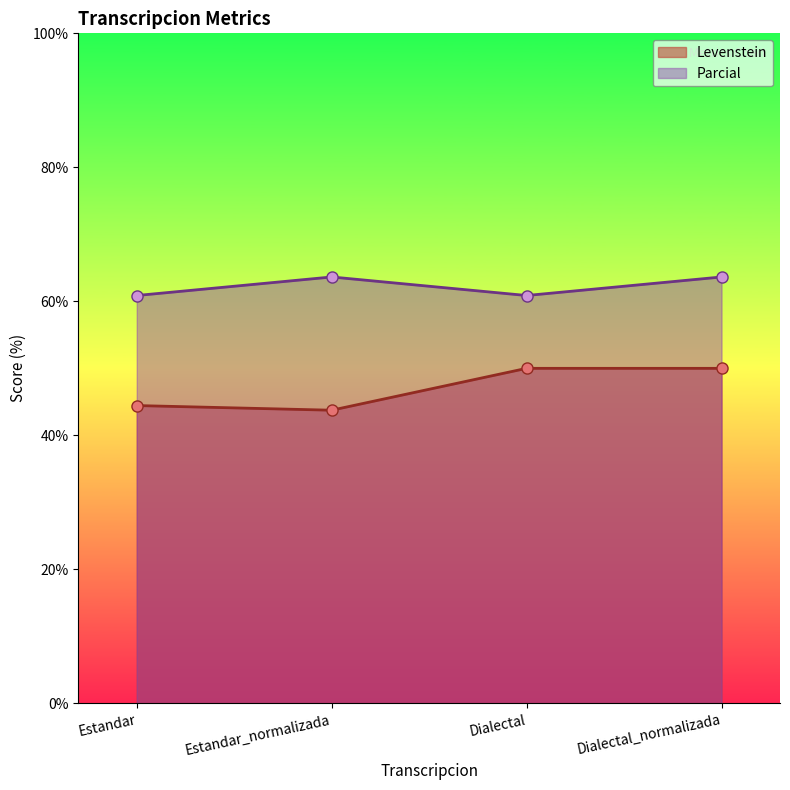

What is the label of the 4th point from the left?

Dialectal_normalizada